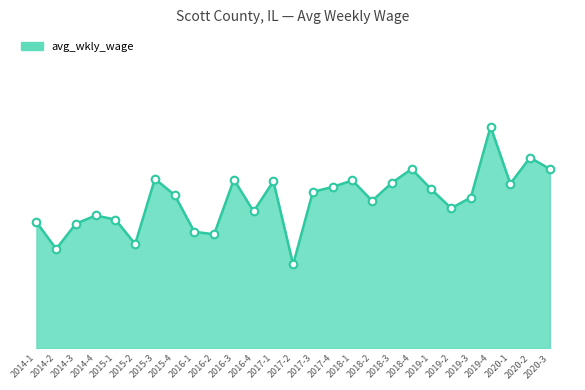

Which has a higher value, 2017-4 or 2014-2?

2017-4